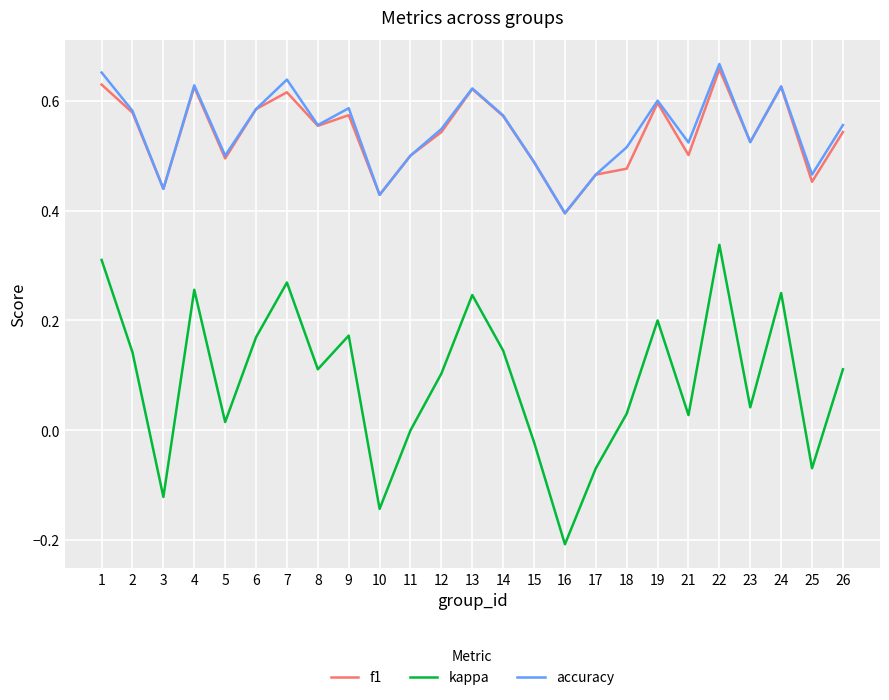

List the series in order of their peak value, highest first.

accuracy, f1, kappa